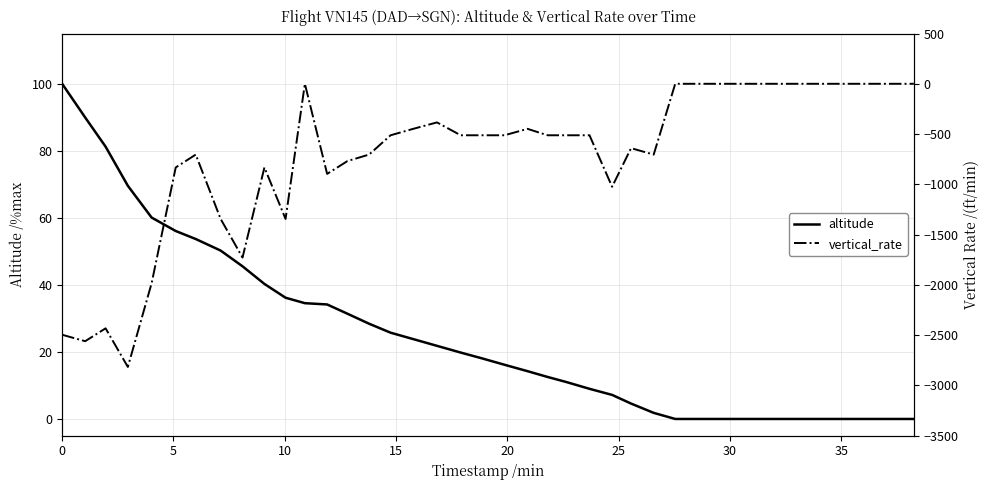

Is the value of altitude at 23 greater than the value of vertical_rate at 17?

Yes